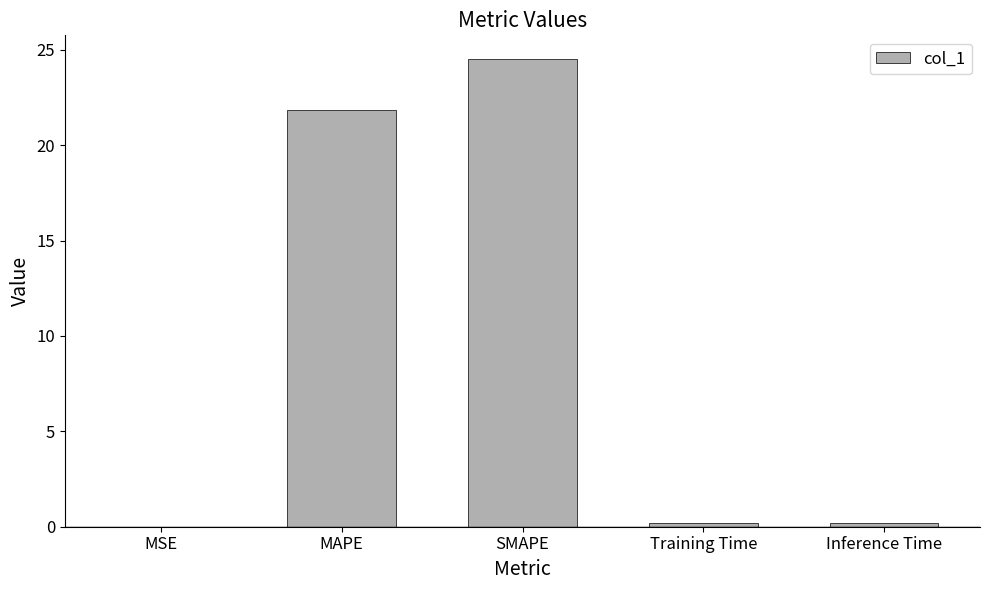

Which label corresponds to the largest value in the chart?

SMAPE